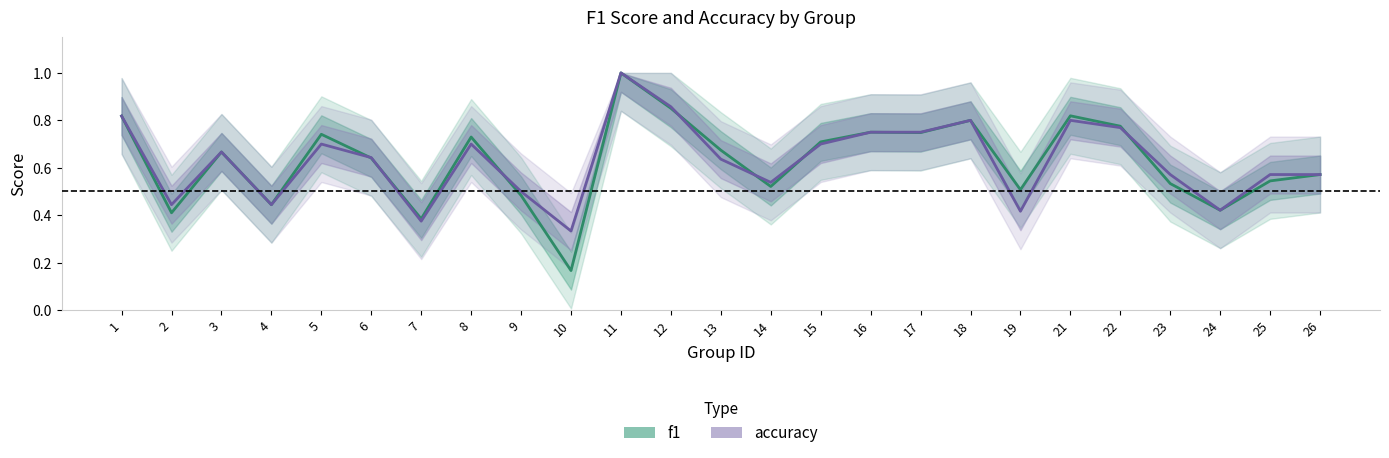

Reading left to right, list all the values displayed in this chart.

f1: 0.8	0.4	0.7	0.4	0.7	0.6	0.4	0.7	0.5	0.2	1.0	0.9	0.7	0.5	0.7	0.8	0.7	0.8	0.5	0.8	0.8	0.5	0.4	0.5	0.6
accuracy: 0.8	0.4	0.7	0.4	0.7	0.6	0.4	0.7	0.5	0.3	1.0	0.9	0.6	0.5	0.7	0.8	0.8	0.8	0.4	0.8	0.8	0.6	0.4	0.6	0.6